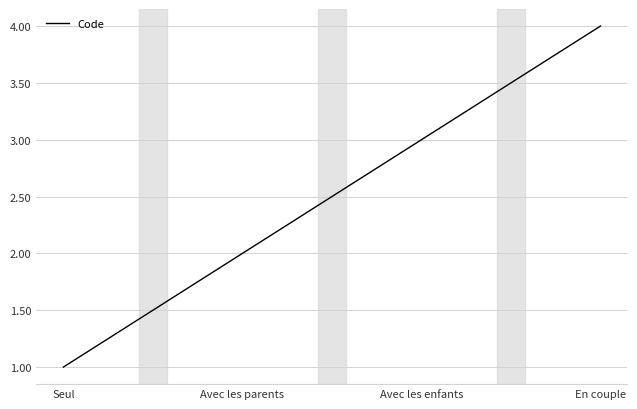

What is the difference between the values at En couple and Seul?

3